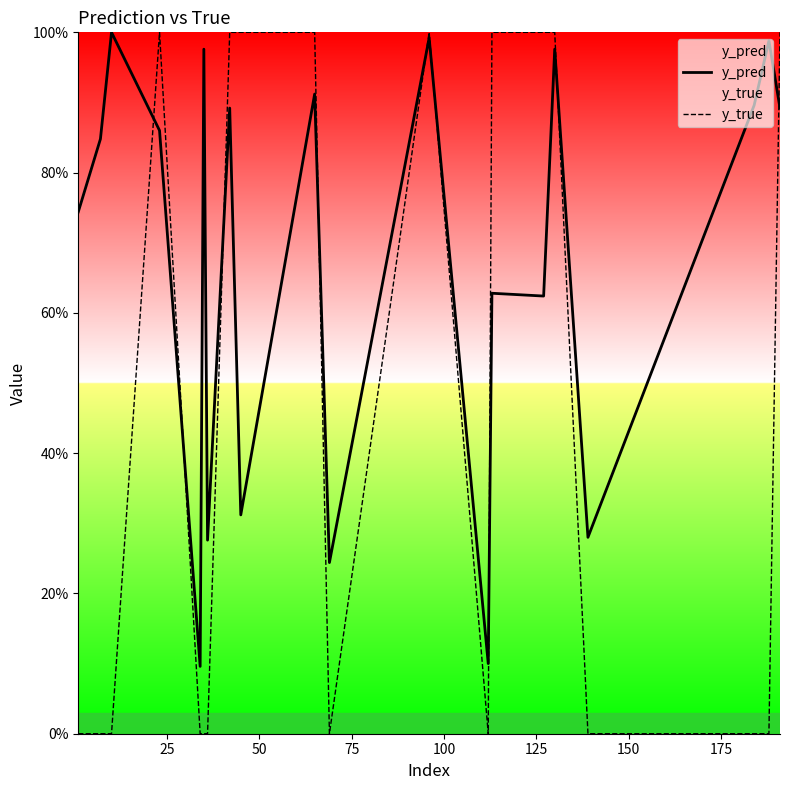

What is the difference between the second highest and minimum values in the y_true series?

1.0